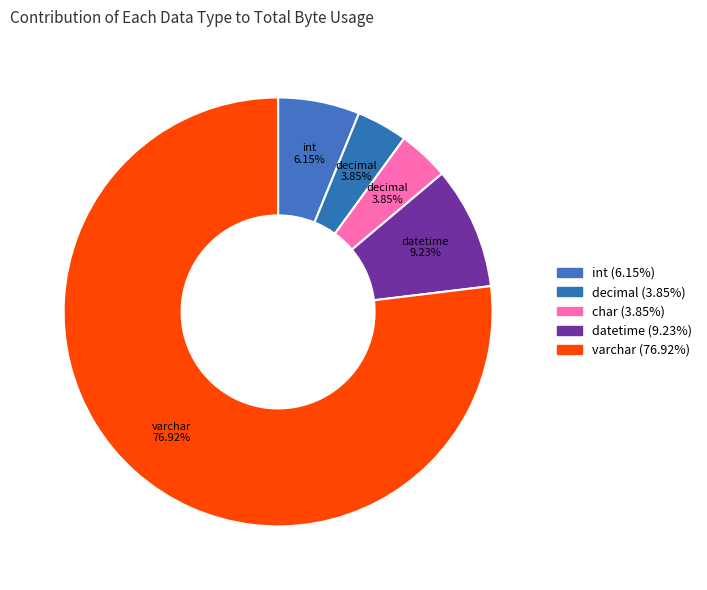

Which category has the smallest portion of the pie?

char